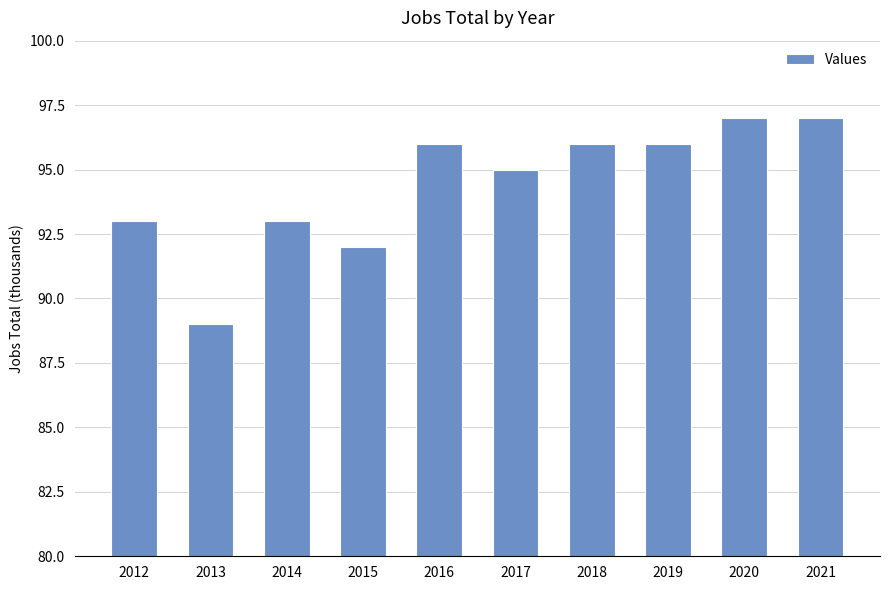

How many values are between 93 and 96?

6